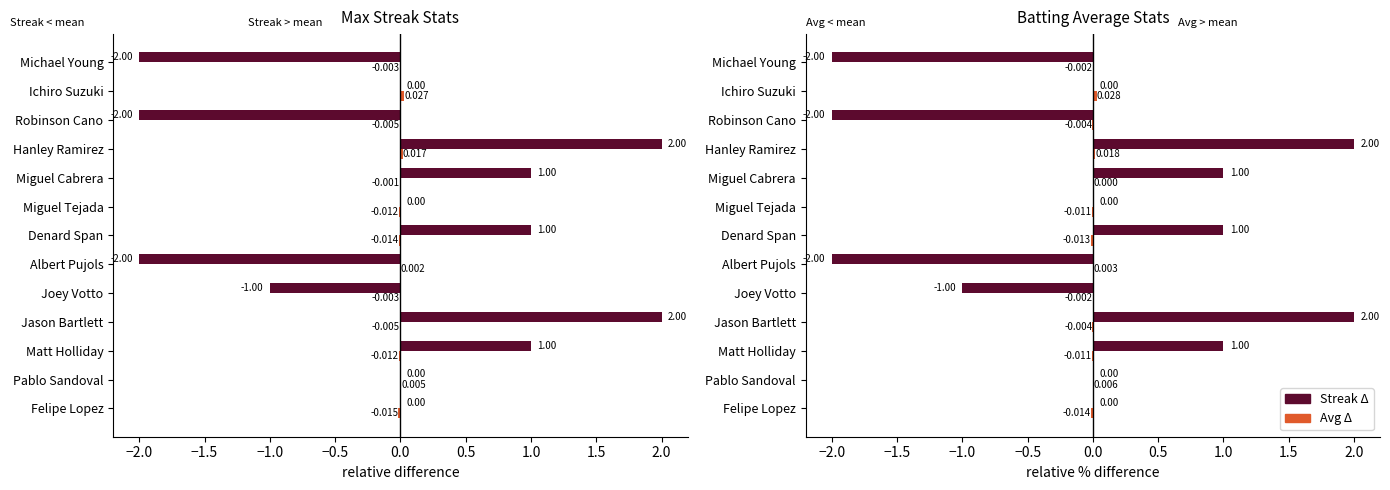

Which series has the widest spread of values?

Max Streak